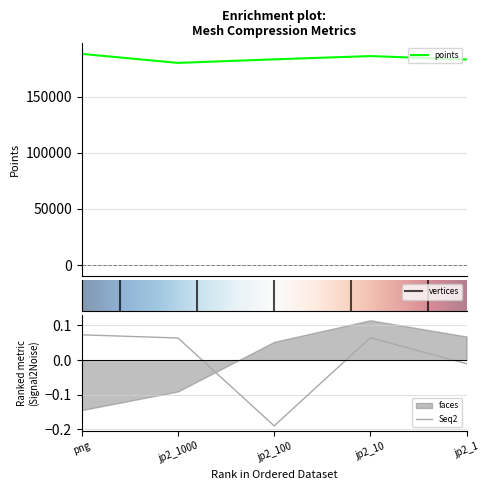

The points series shows 296257.8 at jp2_1000. True or false?

False